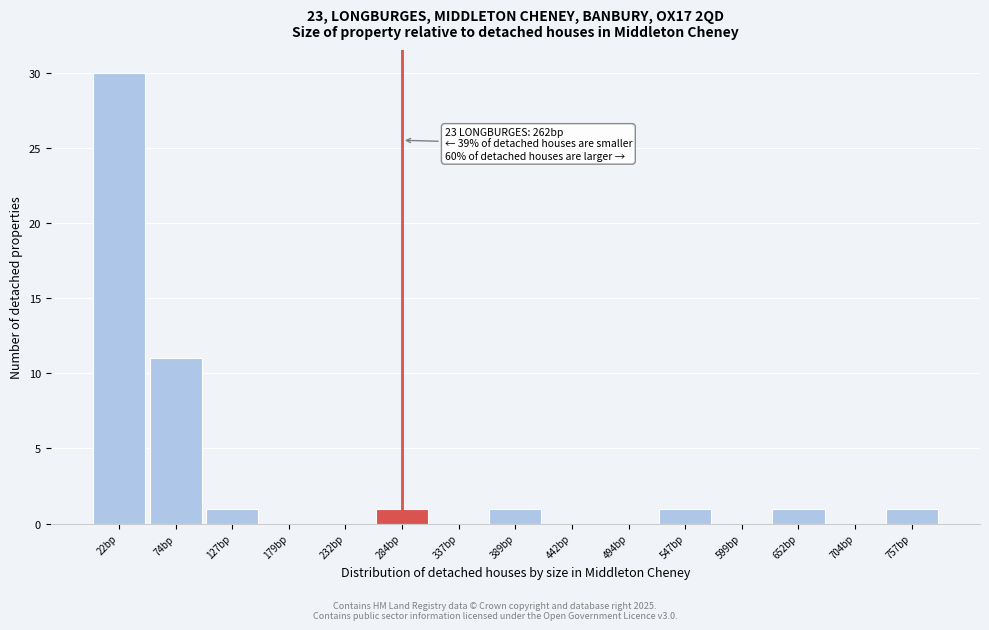

Over which range of the x-axis is the bar tallest?

0 to 50